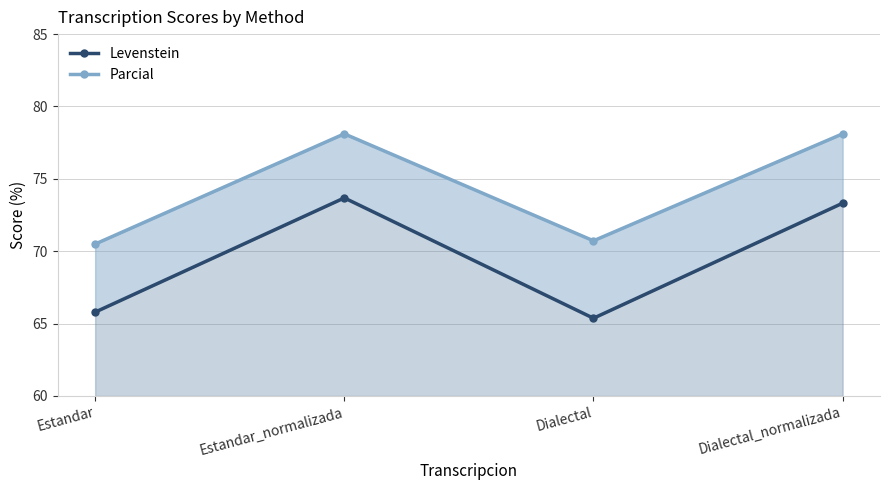

Rank the categories by Levenstein value from lowest to highest.

Dialectal, Estandar, Dialectal_normalizada, Estandar_normalizada